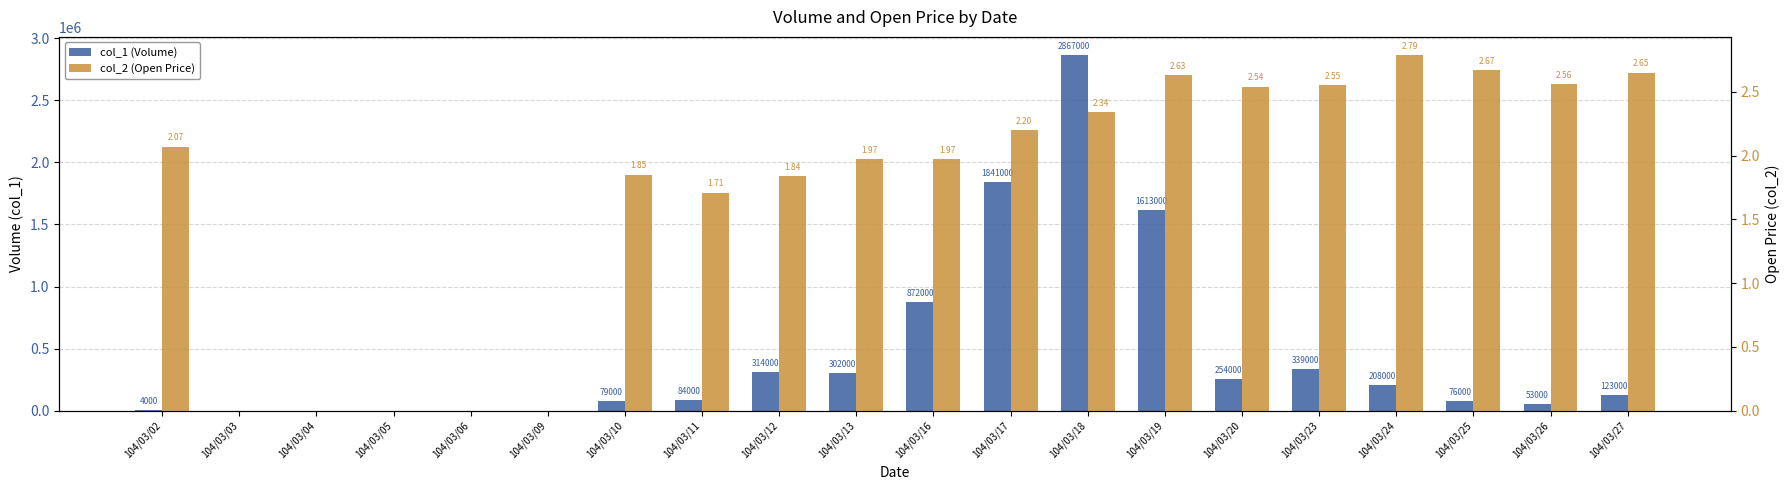

How many series are shown in this chart?

2